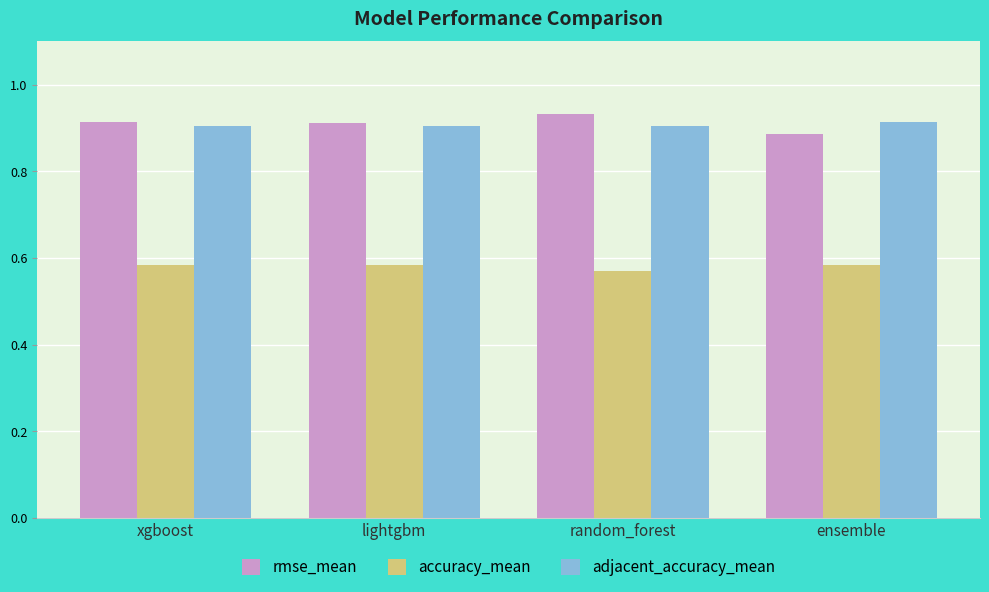

What is the sum of the rmse_mean values at random_forest and ensemble?

1.8